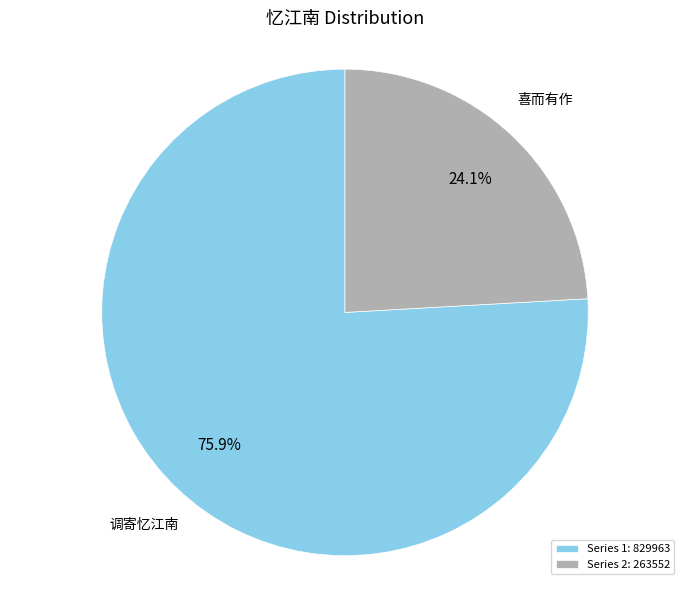

What is the smallest slice in the pie chart?

Series 2: 263552